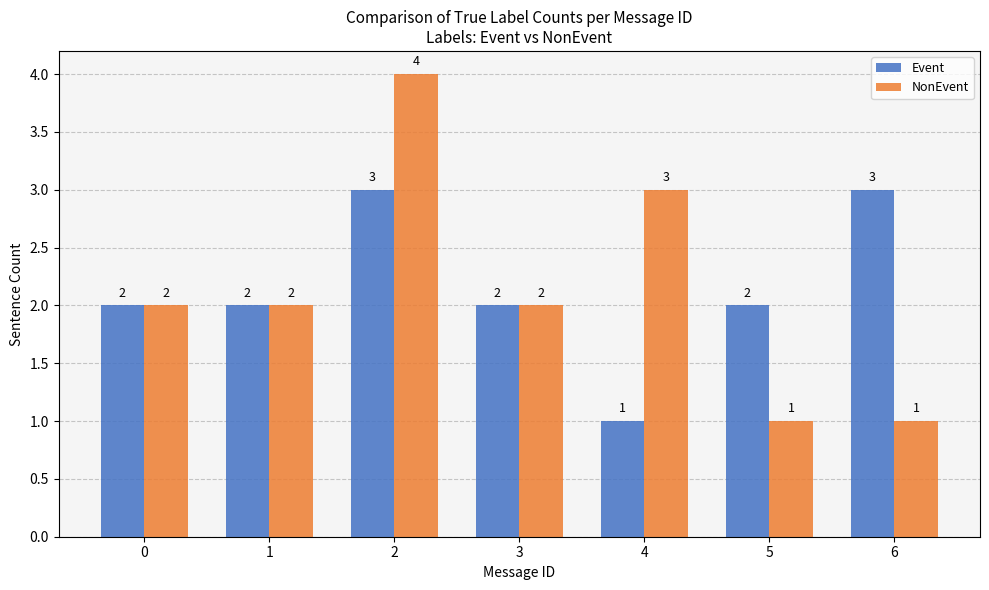

Is it true that Event equals 3 at 5?

False